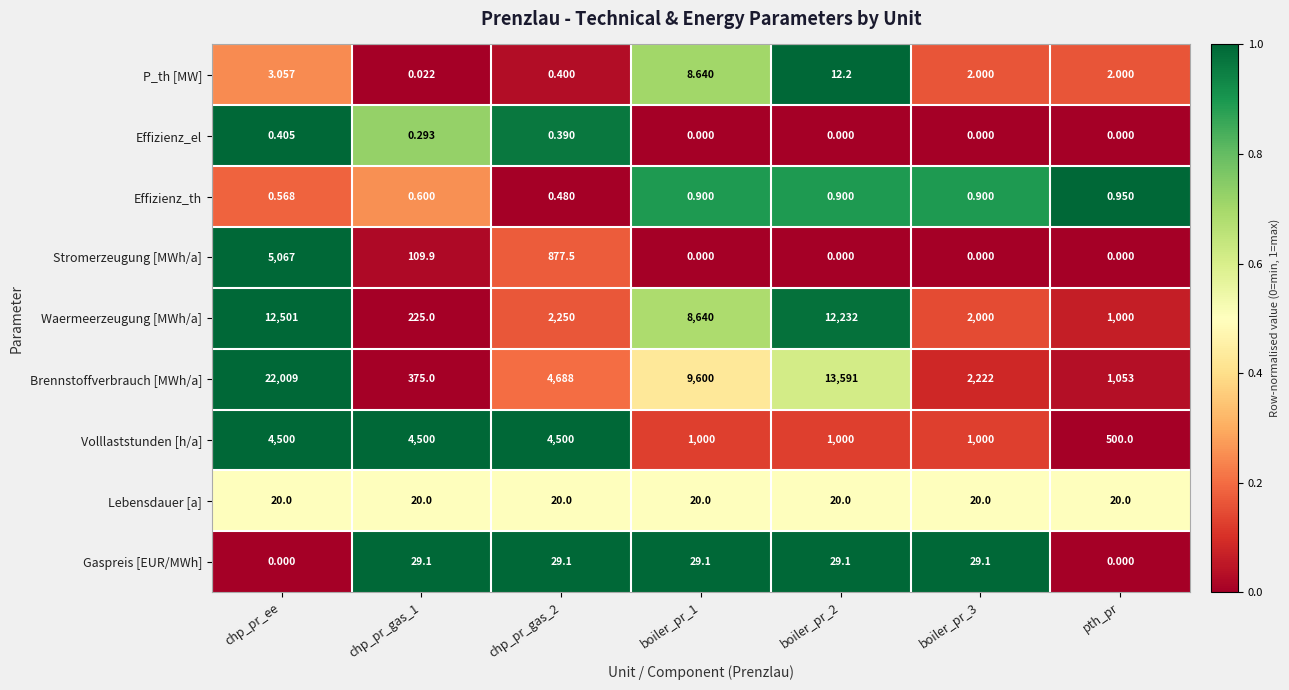

At which category does the chart reach its peak across all series?

chp_pr_ee